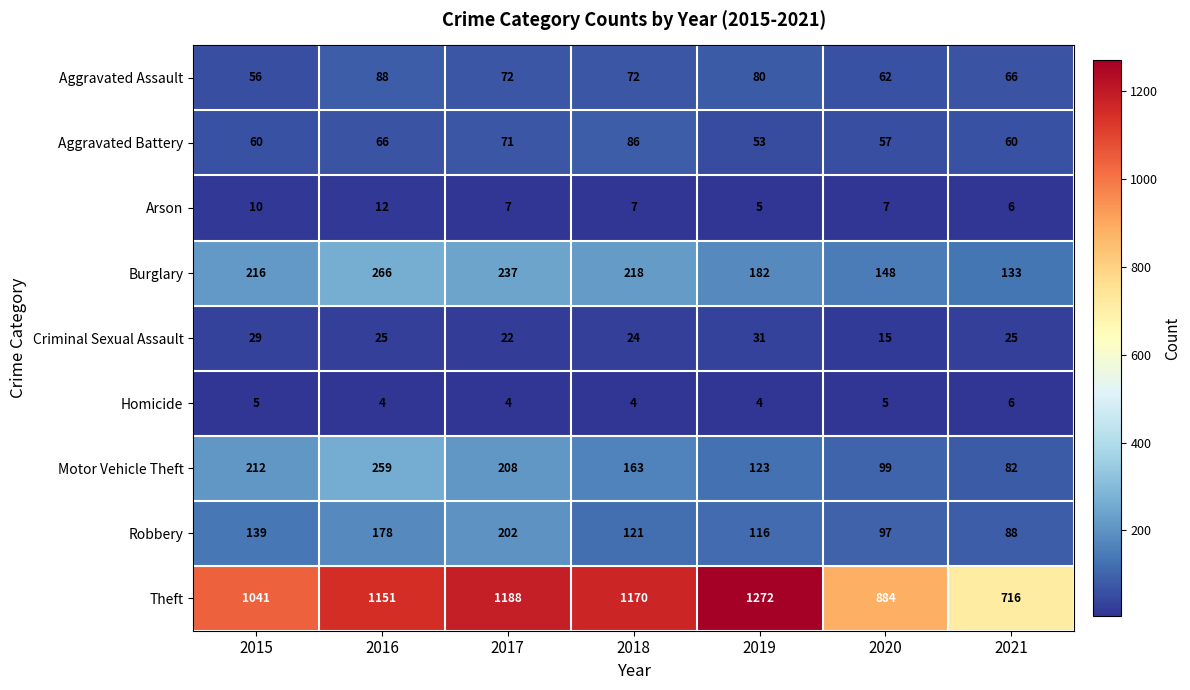

What is the minimum value shown in the chart?

4